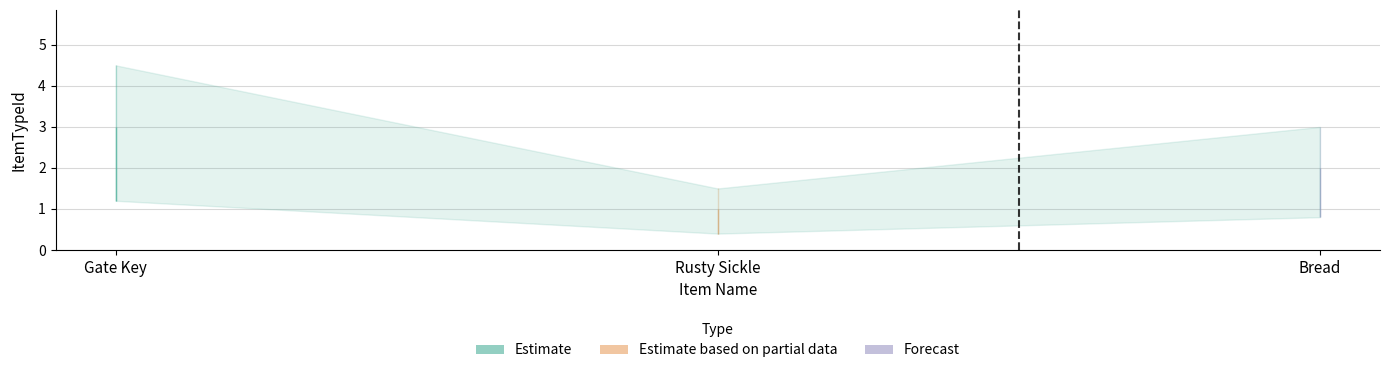

What is the label of the 2nd point from the right?

Rusty Sickle